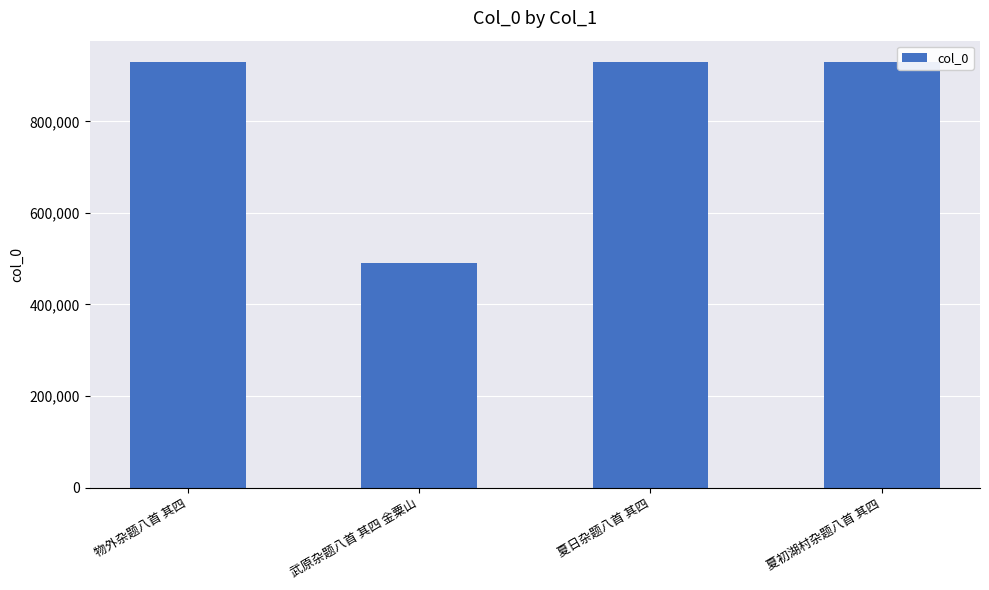

The chart shows a value of 929238 at 物外杂题八首 其四. True or false?

True